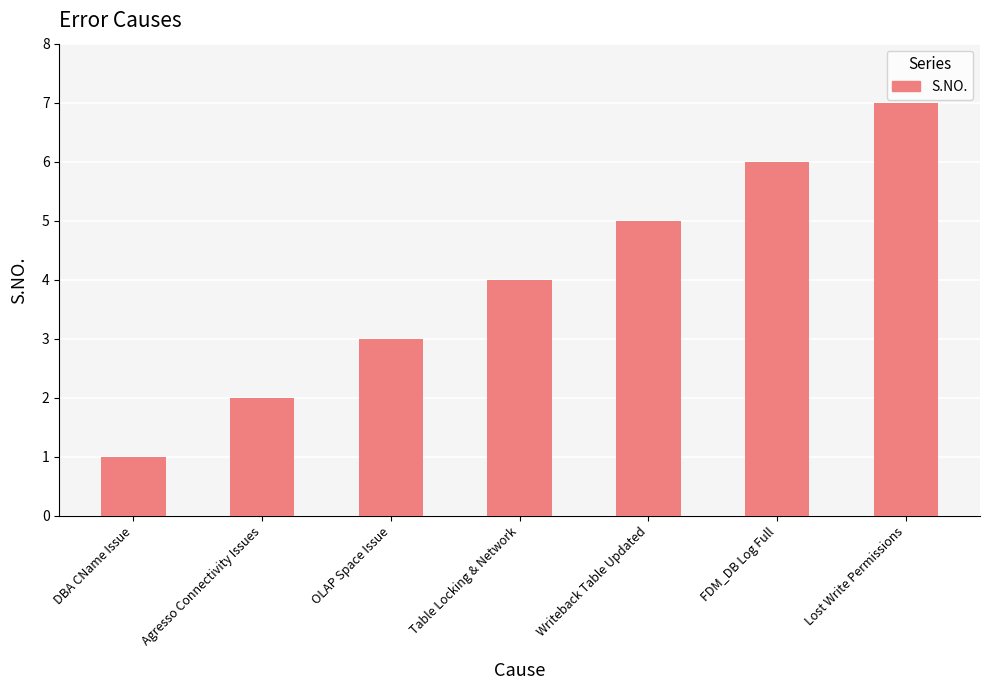

Reading right to left, what are all the values shown in this chart?

7	6	5	4	3	2	1